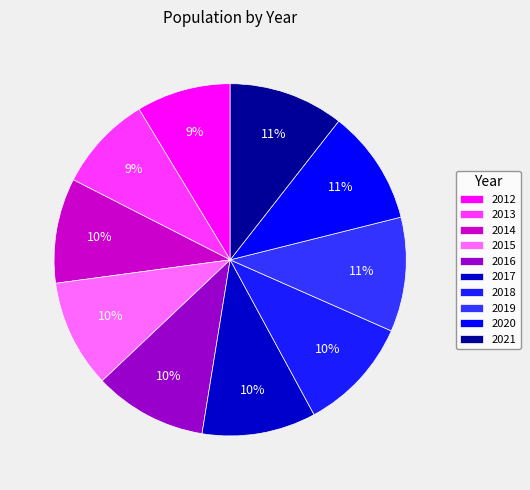

Is 2014 the majority of the pie?

No